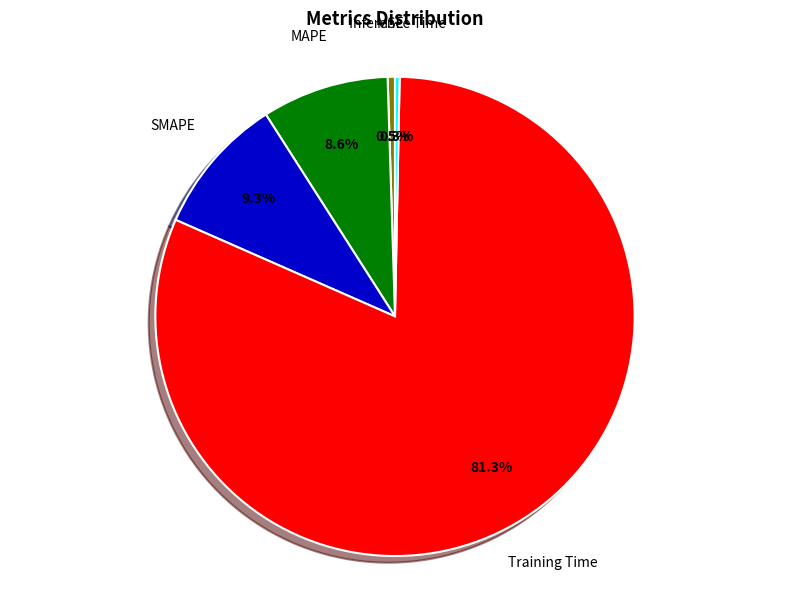

To the nearest percent, what percentage of the pie is SMAPE?

9%